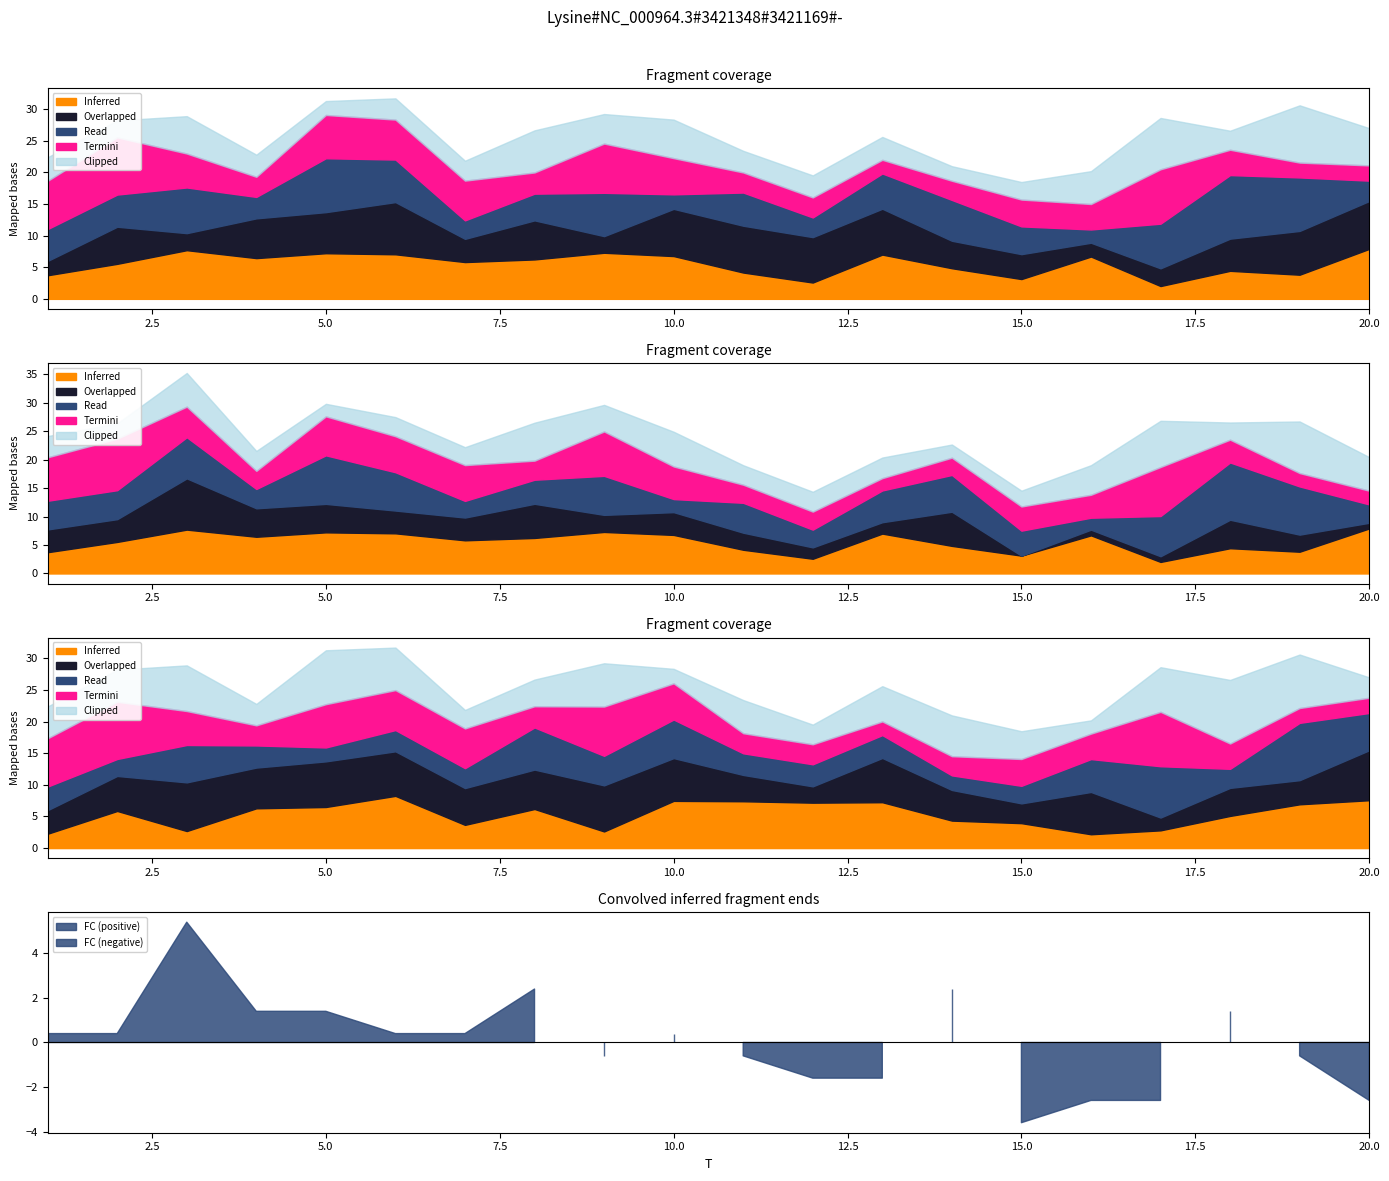

At how many categories does at least one series exceed 1?

20